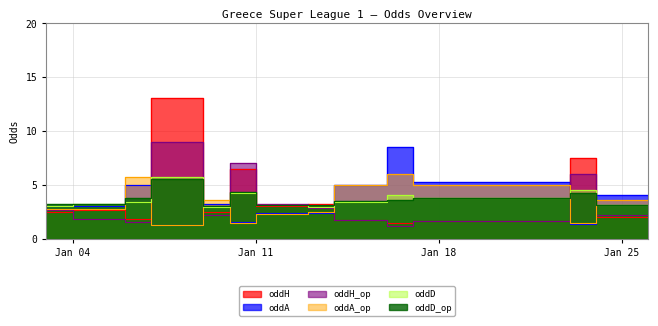

Which series has the widest spread of values?

oddH